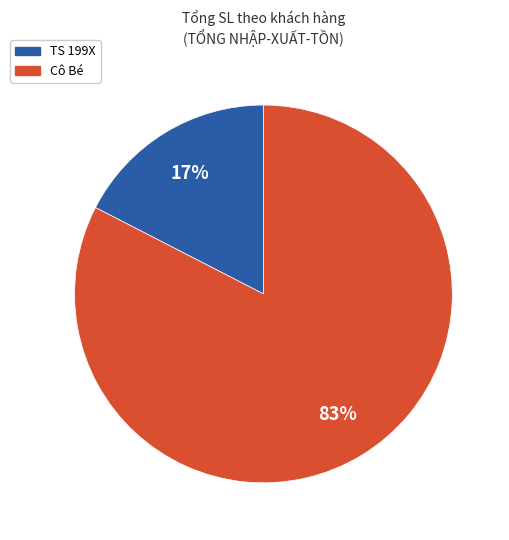

Is Cô Bé the majority of the pie?

Yes